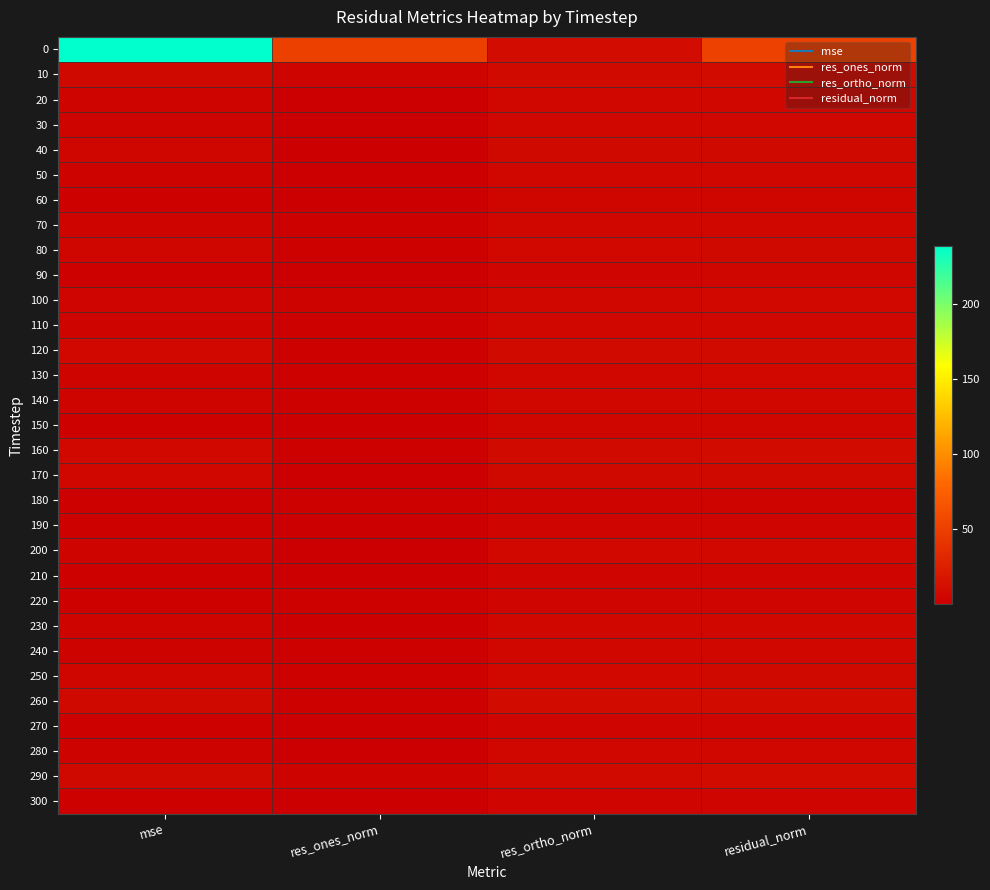

Reading left to right, extract all data points from this chart.

0: mse=238.2	res_ones_norm=50.2	res_ortho_norm=9.9	residual_norm=51.2
10: mse=8.0	res_ones_norm=3.5	res_ortho_norm=8.7	residual_norm=9.4
20: mse=3.6	res_ones_norm=0.8	res_ortho_norm=6.2	residual_norm=6.3
30: mse=3.9	res_ones_norm=0.6	res_ortho_norm=6.5	residual_norm=6.5
40: mse=5.4	res_ones_norm=0.1	res_ortho_norm=7.7	residual_norm=7.7
50: mse=3.2	res_ones_norm=0.3	res_ortho_norm=5.9	residual_norm=5.9
60: mse=2.8	res_ones_norm=0.1	res_ortho_norm=5.5	residual_norm=5.5
70: mse=3.4	res_ones_norm=1.8	res_ortho_norm=5.9	residual_norm=6.1
80: mse=5.2	res_ones_norm=1.4	res_ortho_norm=7.5	residual_norm=7.6
90: mse=2.5	res_ones_norm=1.0	res_ortho_norm=5.1	residual_norm=5.2
100: mse=4.4	res_ones_norm=2.9	res_ortho_norm=6.3	residual_norm=6.9
110: mse=3.5	res_ones_norm=1.1	res_ortho_norm=6.1	residual_norm=6.2
120: mse=6.8	res_ones_norm=2.0	res_ortho_norm=8.4	residual_norm=8.7
130: mse=4.1	res_ones_norm=1.4	res_ortho_norm=6.6	residual_norm=6.7
140: mse=3.5	res_ones_norm=1.3	res_ortho_norm=6.1	residual_norm=6.2
150: mse=2.7	res_ones_norm=0.9	res_ortho_norm=5.4	residual_norm=5.5
160: mse=7.4	res_ones_norm=2.3	res_ortho_norm=8.7	residual_norm=9.0
170: mse=5.7	res_ones_norm=0.9	res_ortho_norm=7.8	residual_norm=7.9
180: mse=1.6	res_ones_norm=1.6	res_ortho_norm=4.0	residual_norm=4.3
190: mse=2.3	res_ones_norm=0.1	res_ortho_norm=5.0	residual_norm=5.0
200: mse=4.1	res_ones_norm=0.3	res_ortho_norm=6.7	residual_norm=6.7
210: mse=2.0	res_ones_norm=0.4	res_ortho_norm=4.6	residual_norm=4.7
220: mse=2.3	res_ones_norm=2.7	res_ortho_norm=4.3	residual_norm=5.1
230: mse=3.6	res_ones_norm=0.4	res_ortho_norm=6.3	residual_norm=6.3
240: mse=3.2	res_ones_norm=1.5	res_ortho_norm=5.8	residual_norm=6.0
250: mse=5.6	res_ones_norm=2.4	res_ortho_norm=7.5	residual_norm=7.9
260: mse=7.7	res_ones_norm=1.3	res_ortho_norm=9.1	residual_norm=9.2
270: mse=2.4	res_ones_norm=0.3	res_ortho_norm=5.1	residual_norm=5.1
280: mse=3.2	res_ones_norm=1.0	res_ortho_norm=5.9	residual_norm=5.9
290: mse=7.5	res_ones_norm=2.9	res_ortho_norm=8.6	residual_norm=9.1
300: mse=2.1	res_ones_norm=0.3	res_ortho_norm=4.8	residual_norm=4.8